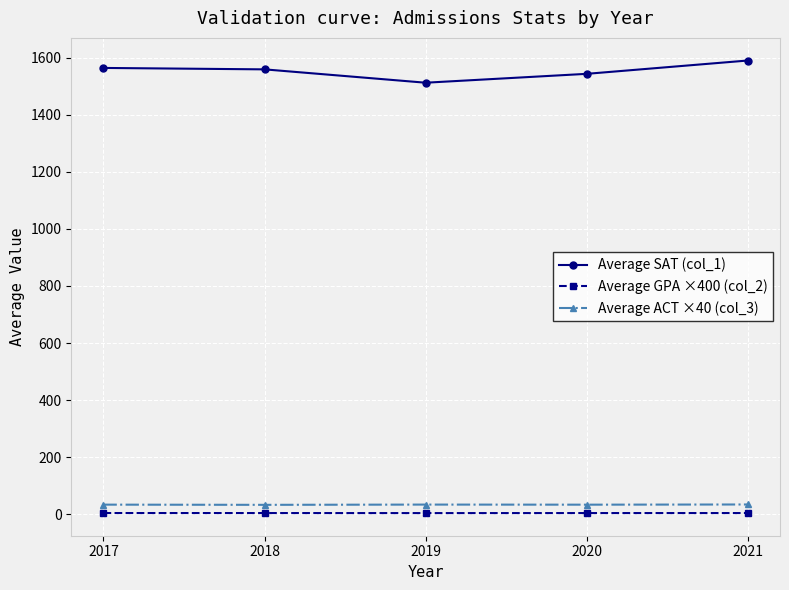

What is the difference between the Average SAT (col_1) values at 2021 and 2020?

46.7